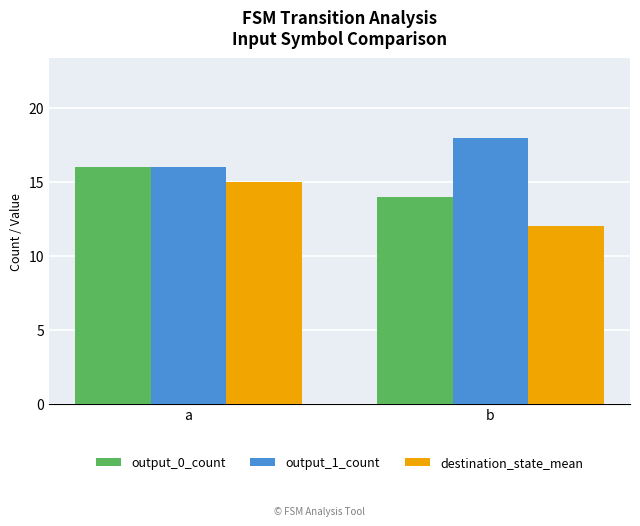

What is the total value across all series at b?

44